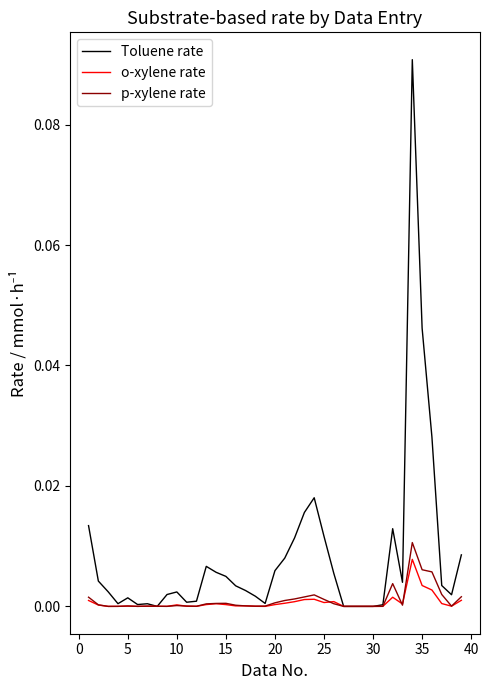

Rank the series by their maximum value, from highest to lowest.

Toluene rate, p-xylene rate, o-xylene rate